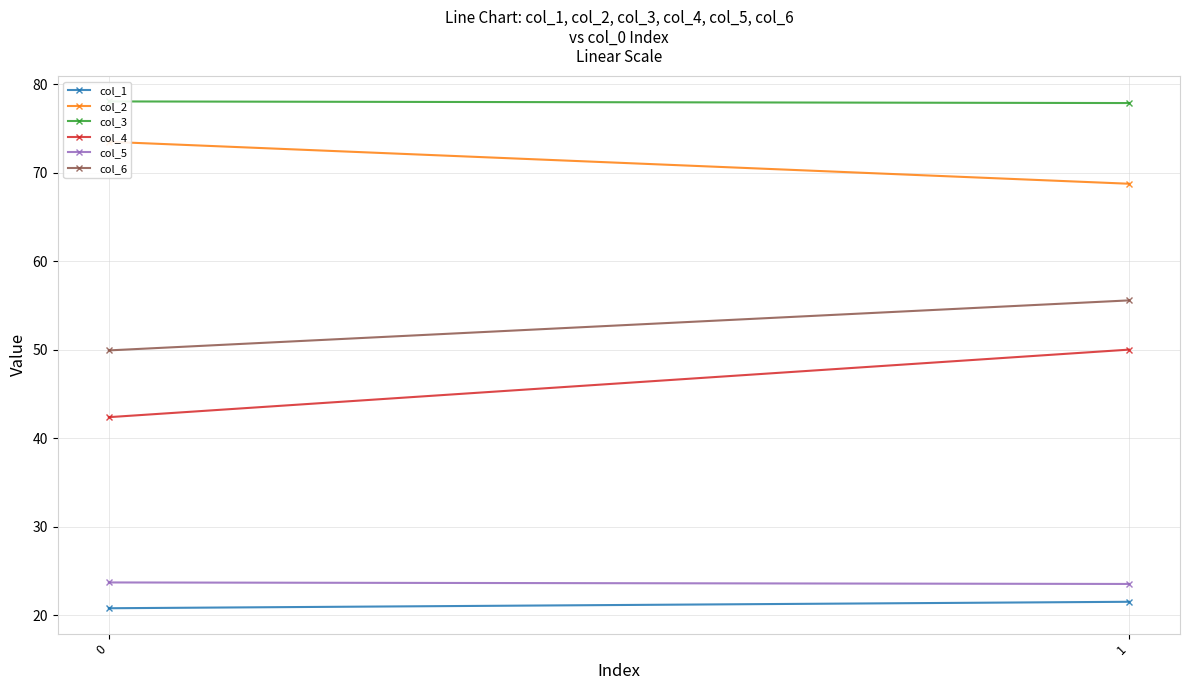

At how many categories does at least one series exceed 64?

2